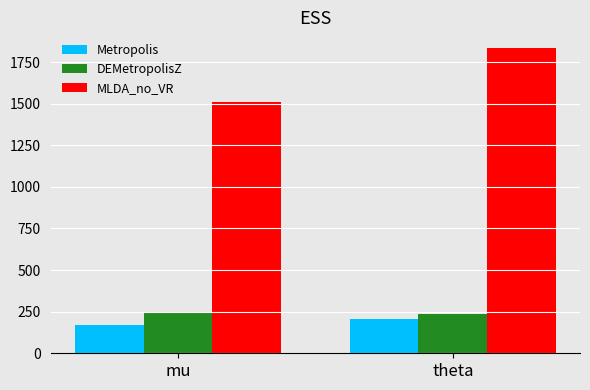

At how many categories does at least one series exceed 376?

2